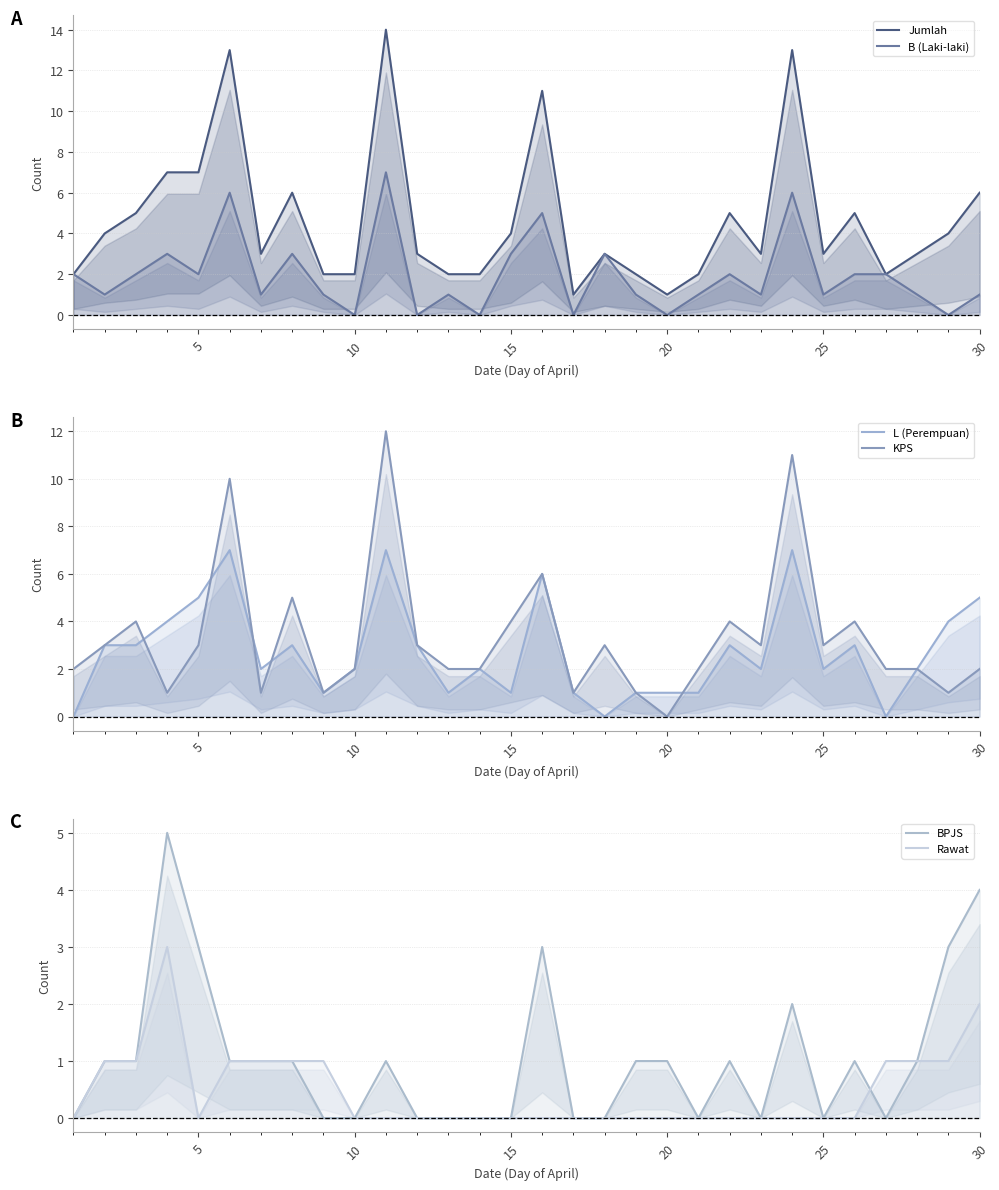

The KPS series shows 4 at 5. True or false?

False